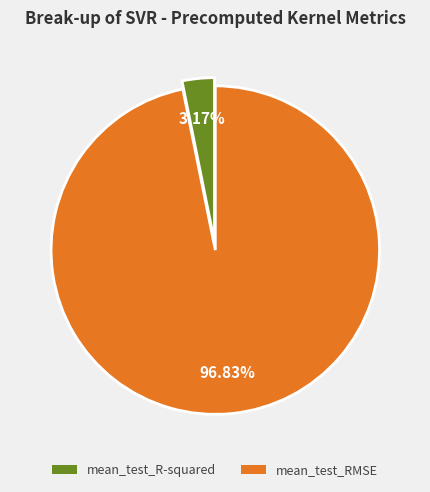

The mean_test_R-squared slice represents 3% of the pie. True or false?

True